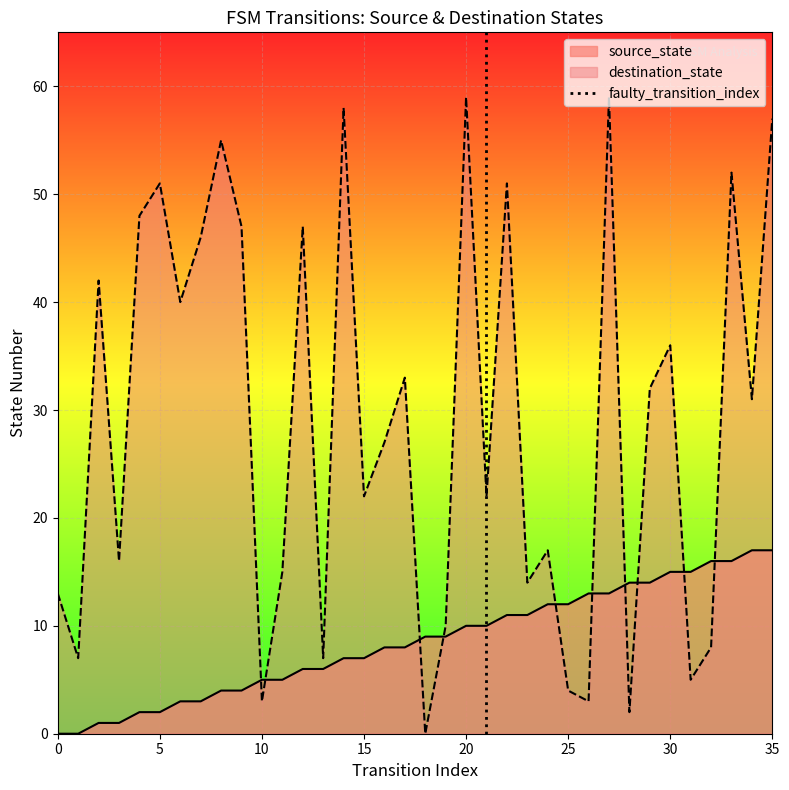

True or false: source_state and destination_state cross at least once.

True